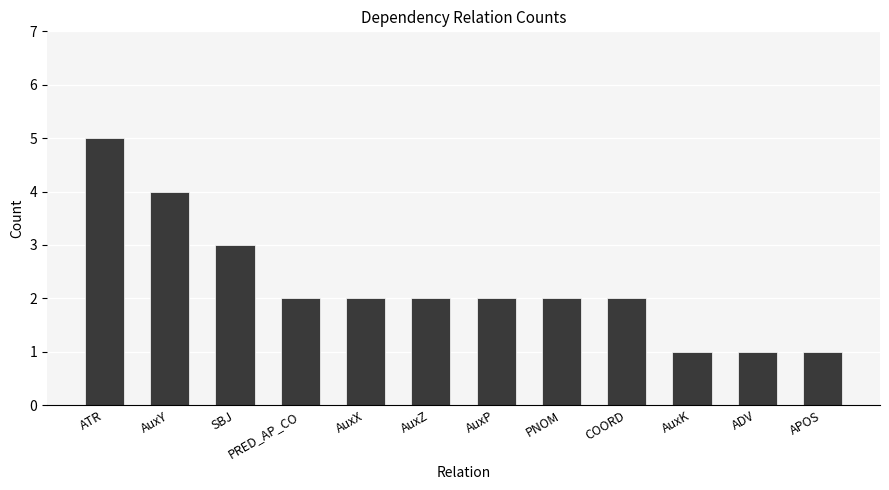

What is the label of the 11th bar from the right?

AuxY